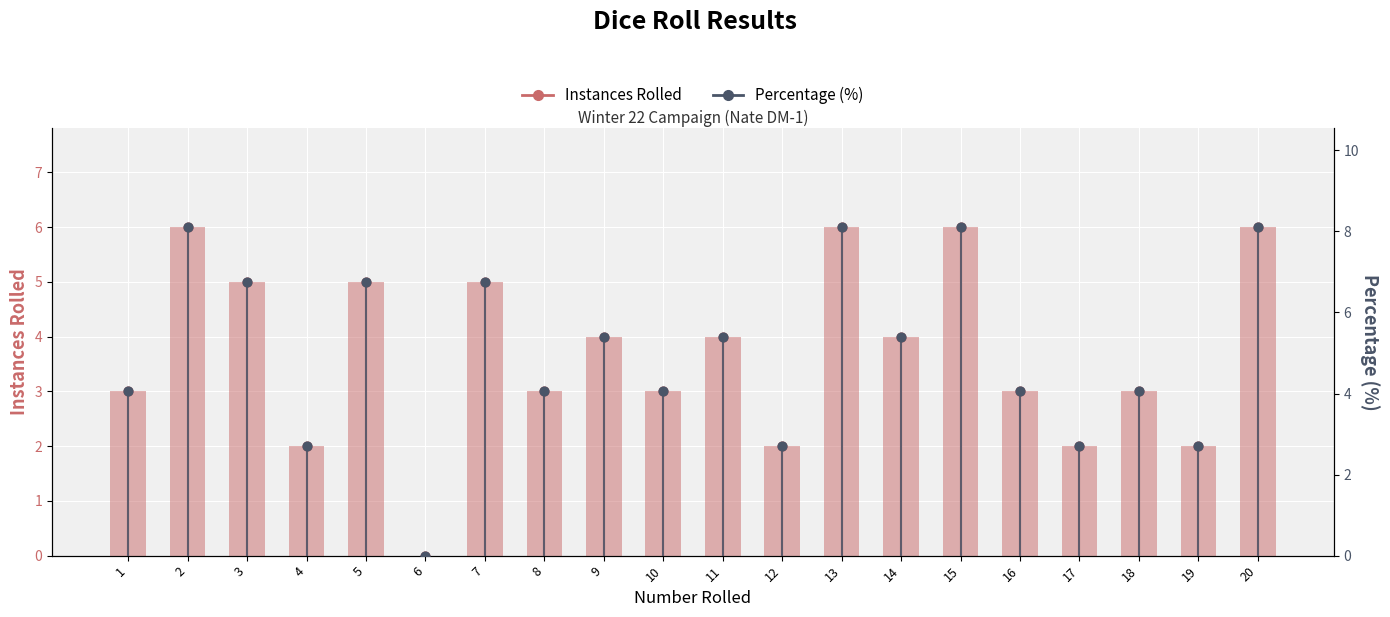

Which series reaches the maximum Y coordinate?

Percentage (%)